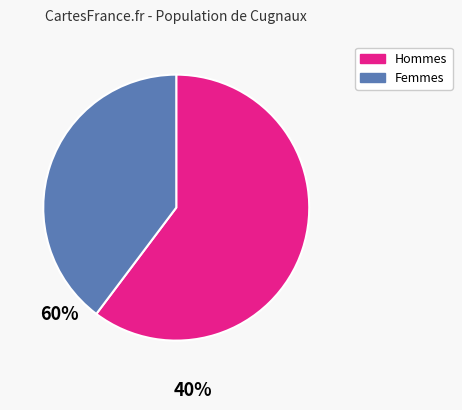

Does any single category account for the majority?

Yes